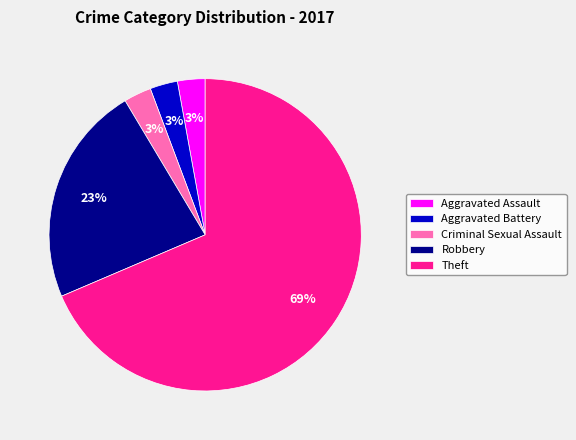

The Criminal Sexual Assault slice represents 3% of the pie. True or false?

True